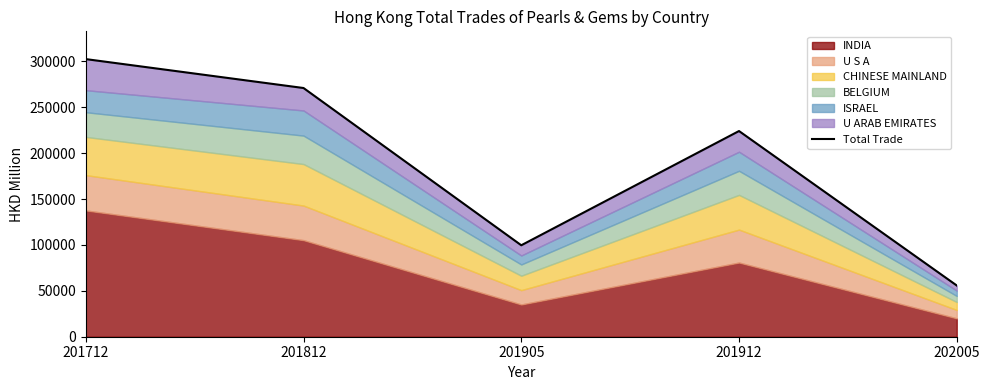

Is it true that the value at 202005 is 55791.8?

True